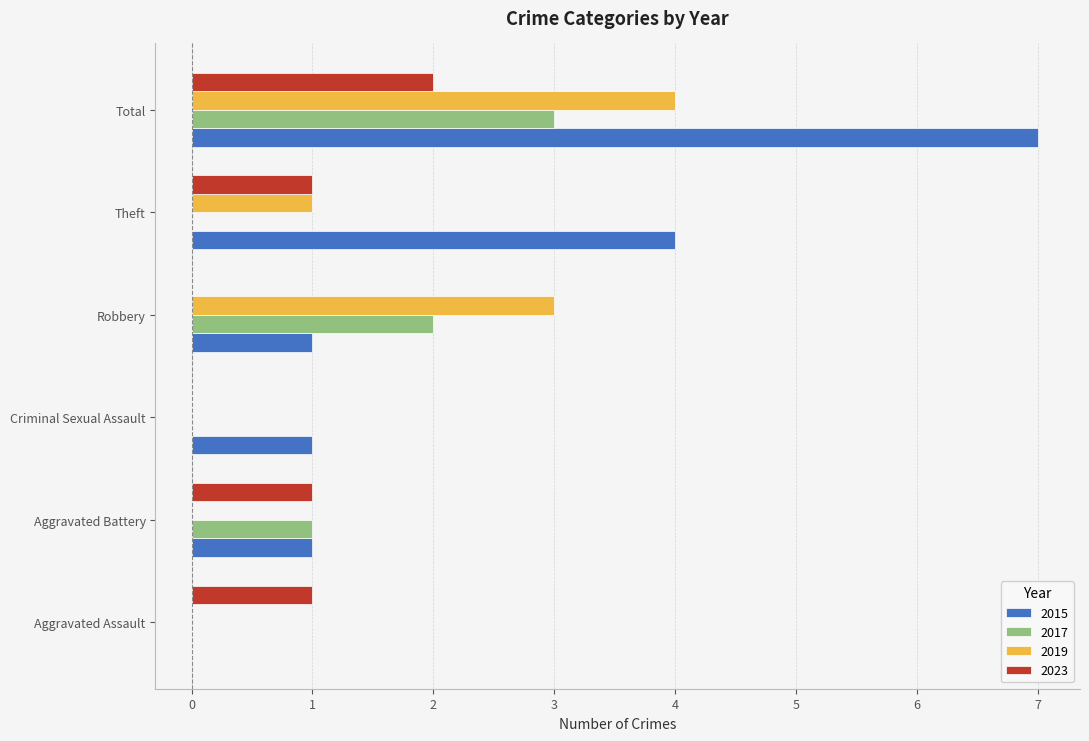

Is it true that 2015 equals 1 at Robbery?

True